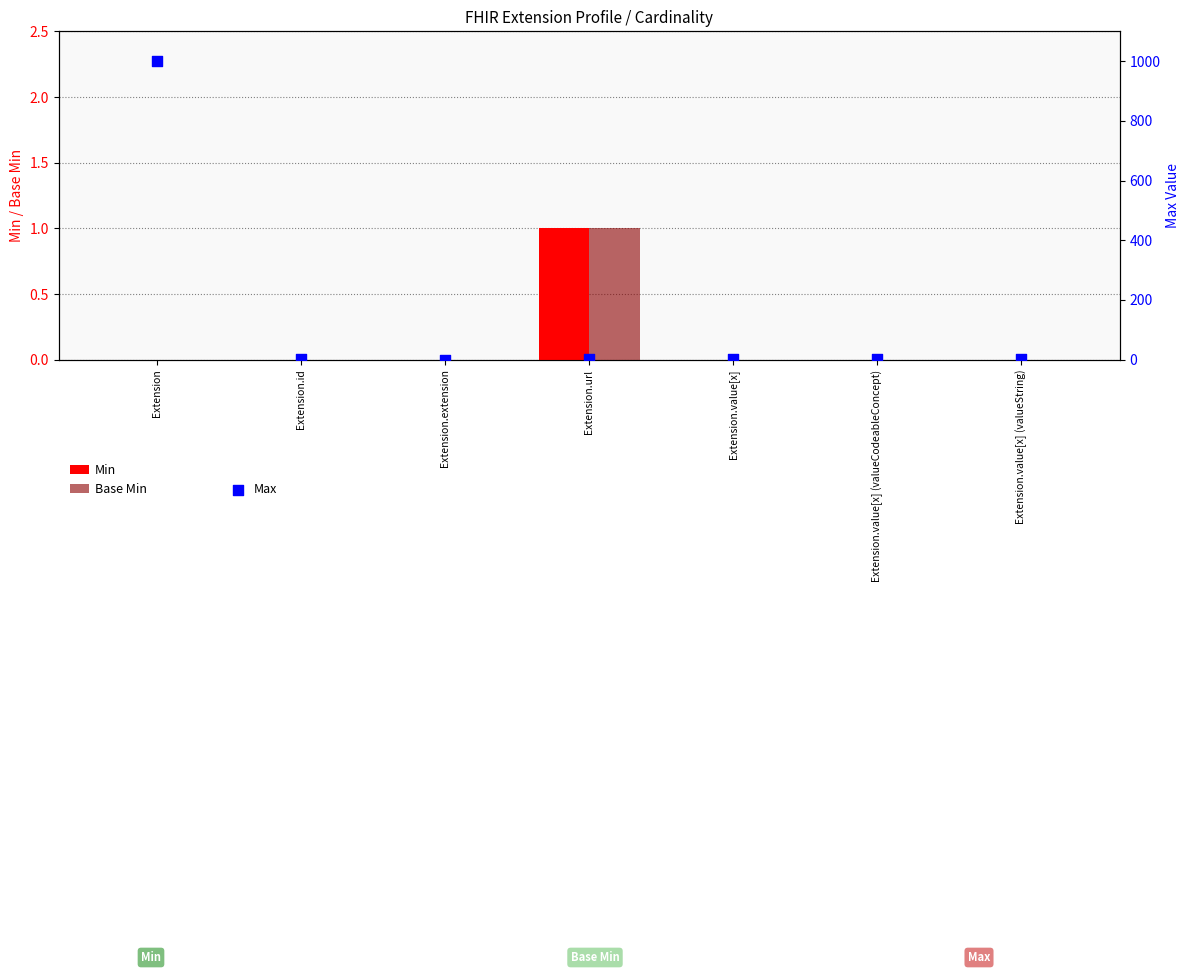

At how many categories does at least one series exceed 910?

1